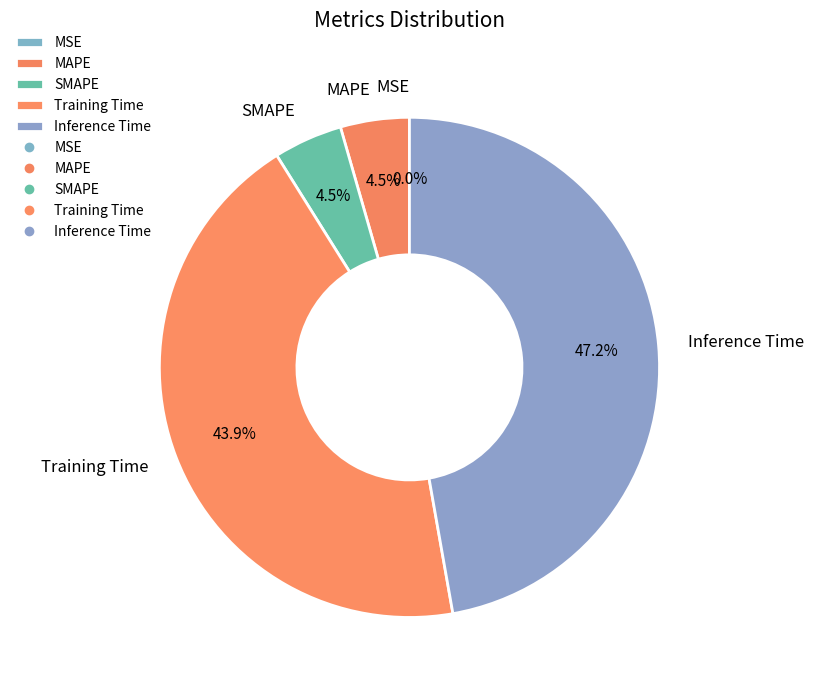

Which slice is the largest?

Inference Time